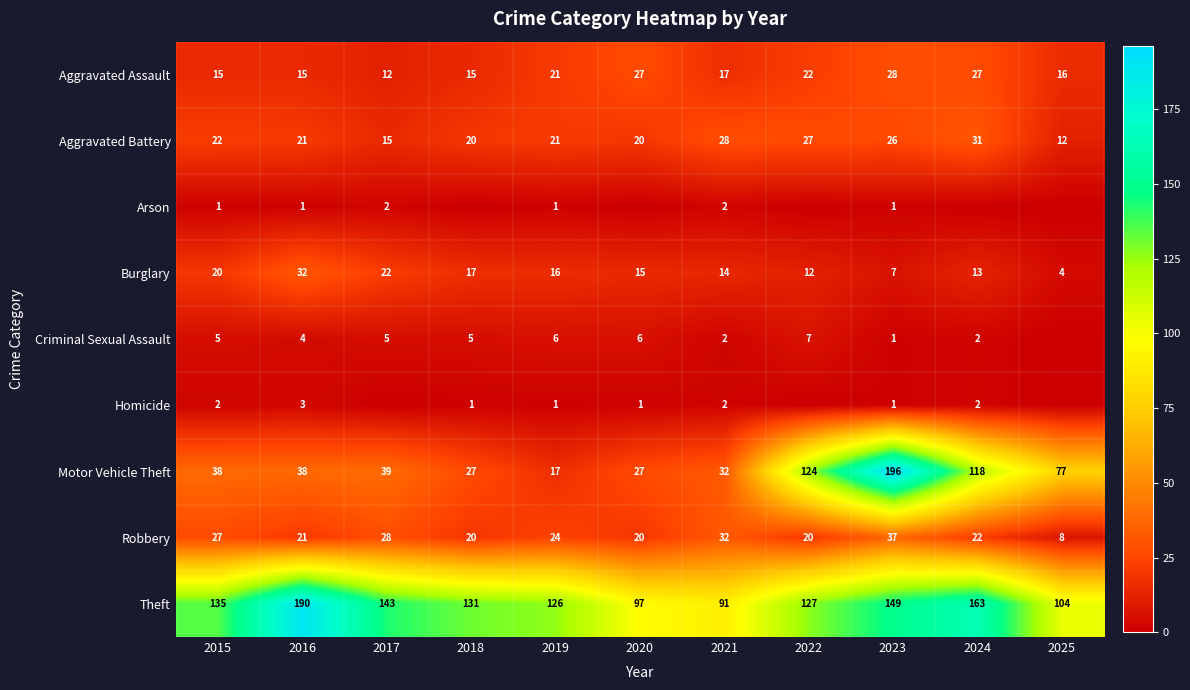

Which has a higher value, 2019 or 2018?

2019